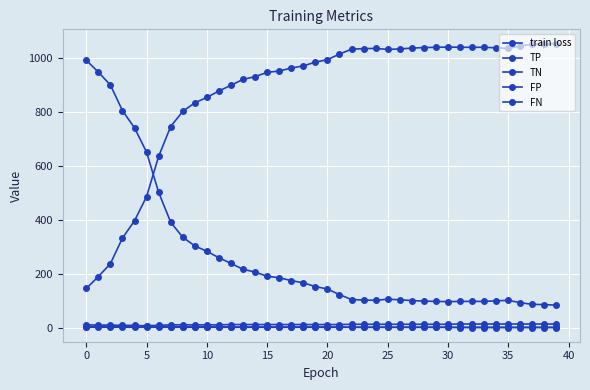

Which series ends up on top after the final intersection of FN and TP?

FN